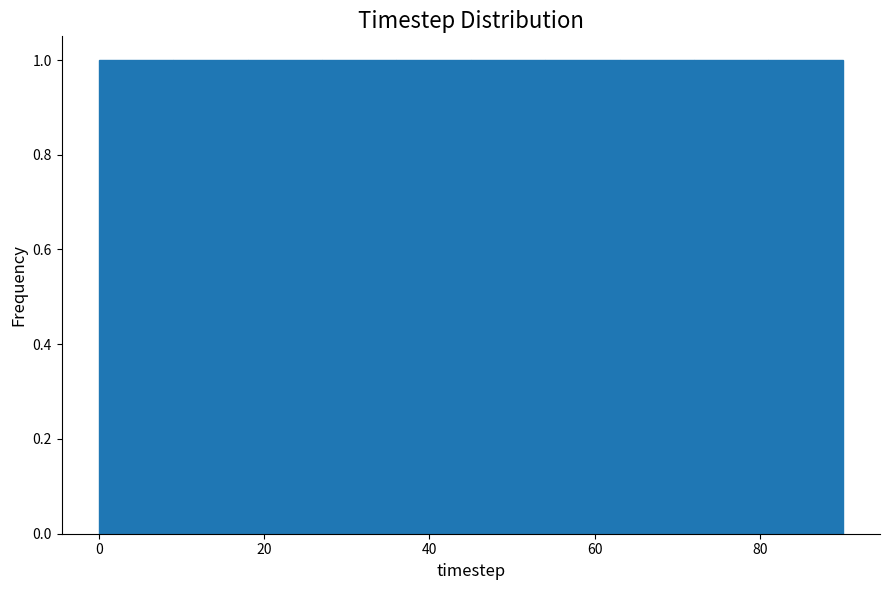

Reading left to right, transcribe this chart: for each bar, give the range it covers on the x-axis and its height. Neither the bar edges nor the heights are printed on the chart, so give them approximately, as read against the axes.

0 to 9: 1
9 to 18: 1
18 to 27: 1
27 to 36: 1
36 to 45: 1
45 to 54: 1
54 to 63: 1
63 to 72: 1
72 to 81: 1
81 to 90: 1